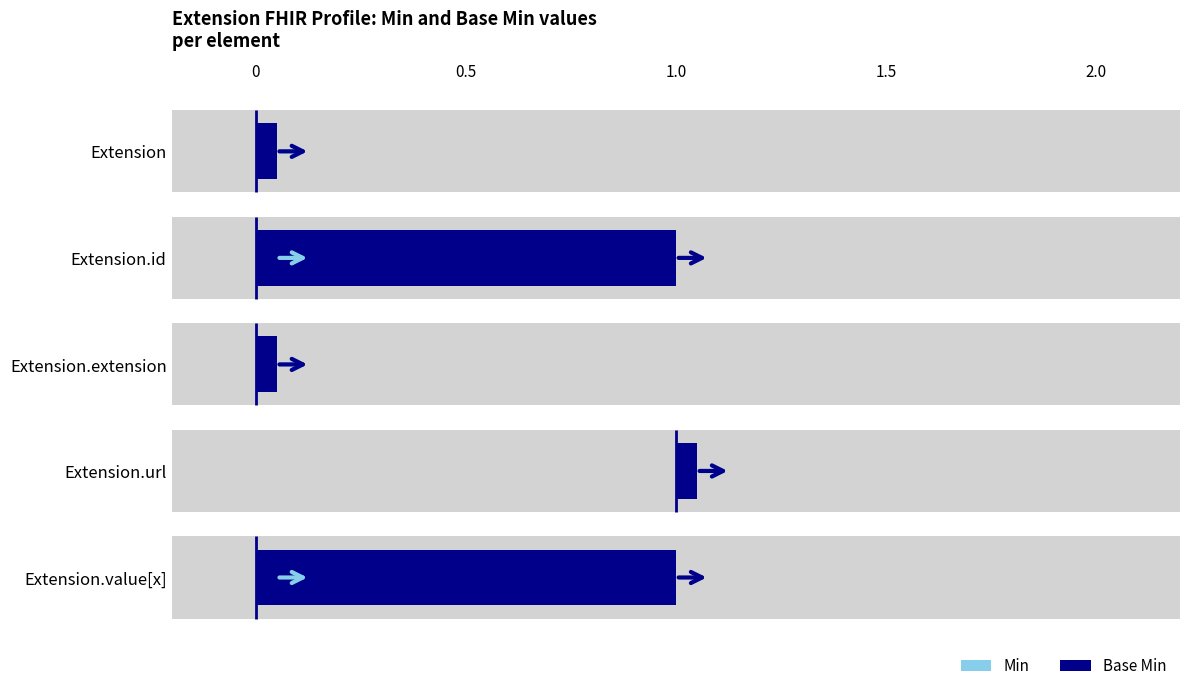

What are all the series names shown in the legend?

Min, Base Min